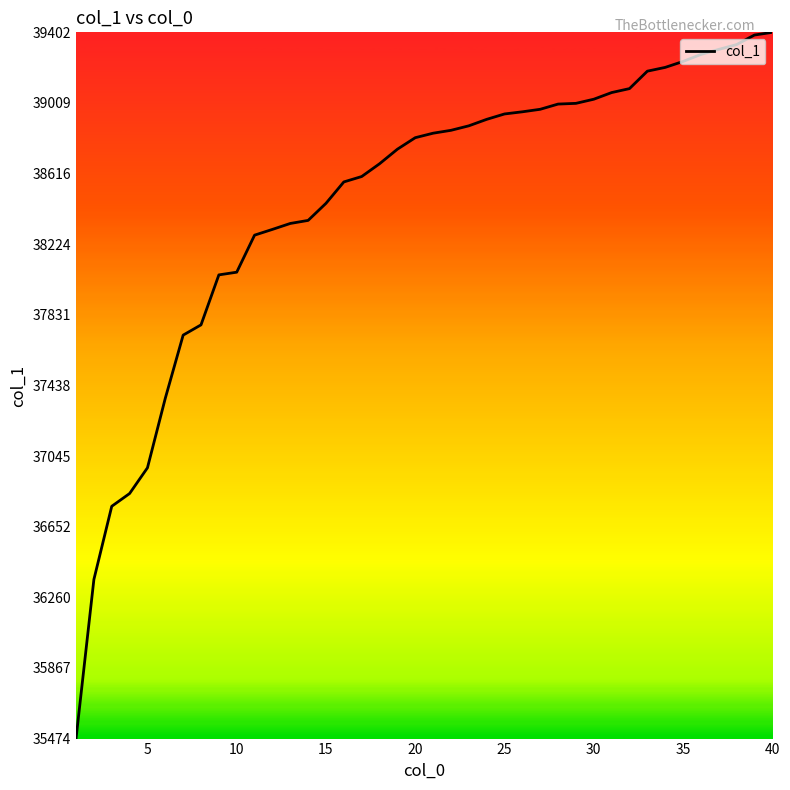

What is the greatest value displayed?

39402